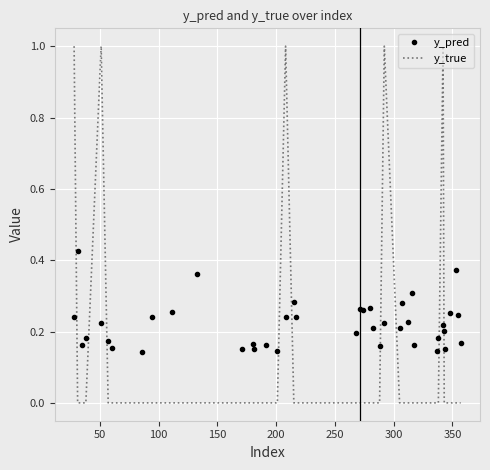

Which series ends up on top after the final intersection of y_pred and y_true?

y_pred